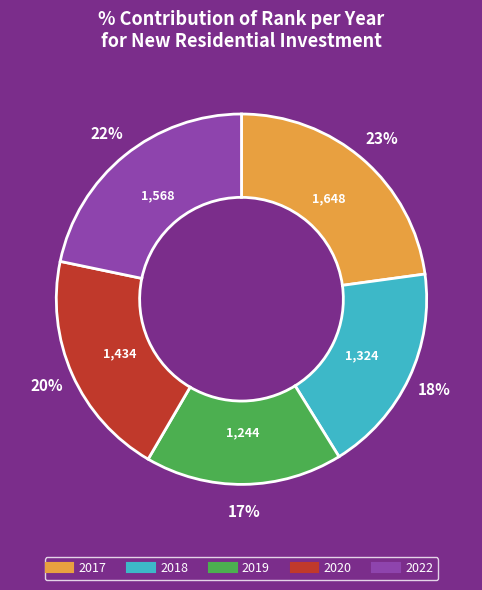

To the nearest percent, what percentage of the pie is 2017?

23%